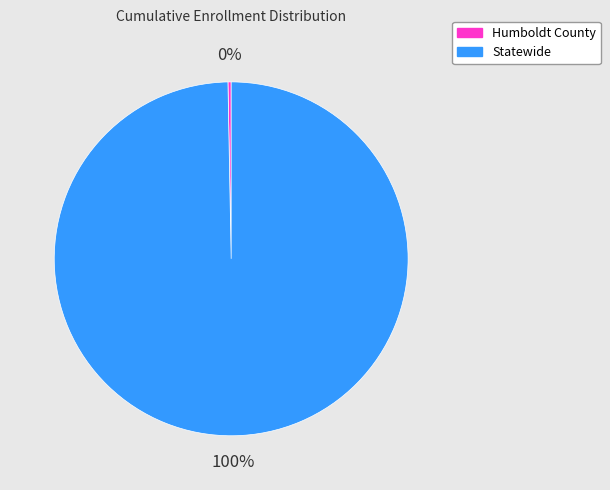

To the nearest percent, what is the average slice percentage?

50%